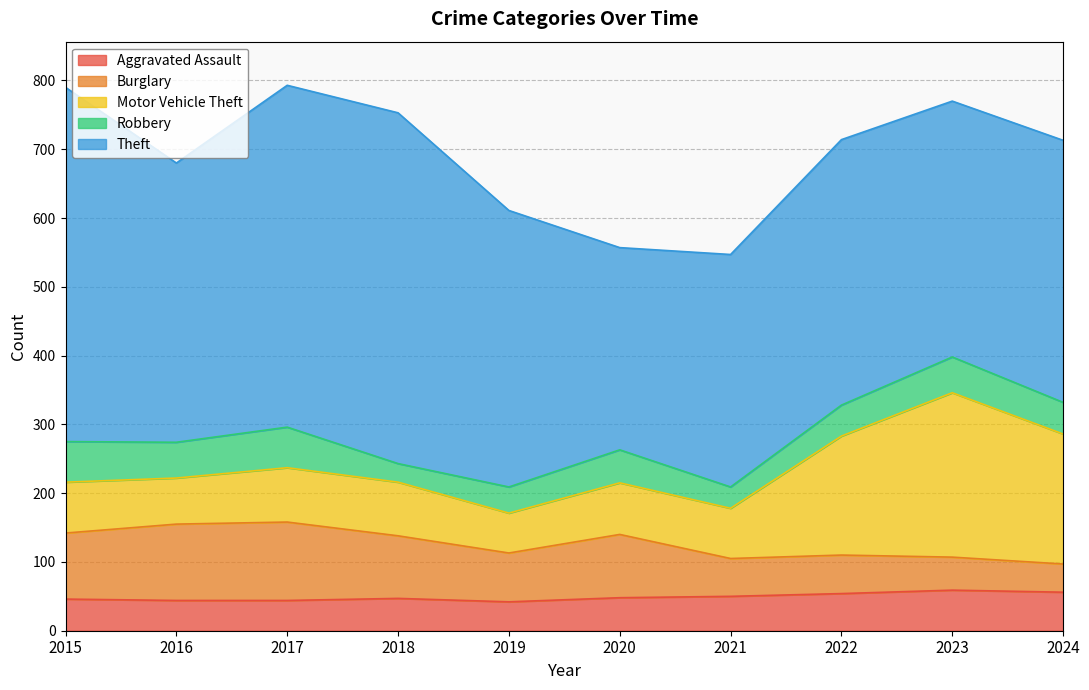

Reading left to right, extract all data points from this chart.

Aggravated Assault: 46	44	44	47	42	48	50	54	59	56
Burglary: 96	111	114	91	71	92	55	56	48	41
Motor Vehicle Theft: 74	67	79	78	58	75	73	173	239	189
Robbery: 59	52	59	27	38	48	31	45	52	46
Theft: 515	406	497	510	402	294	338	386	372	381